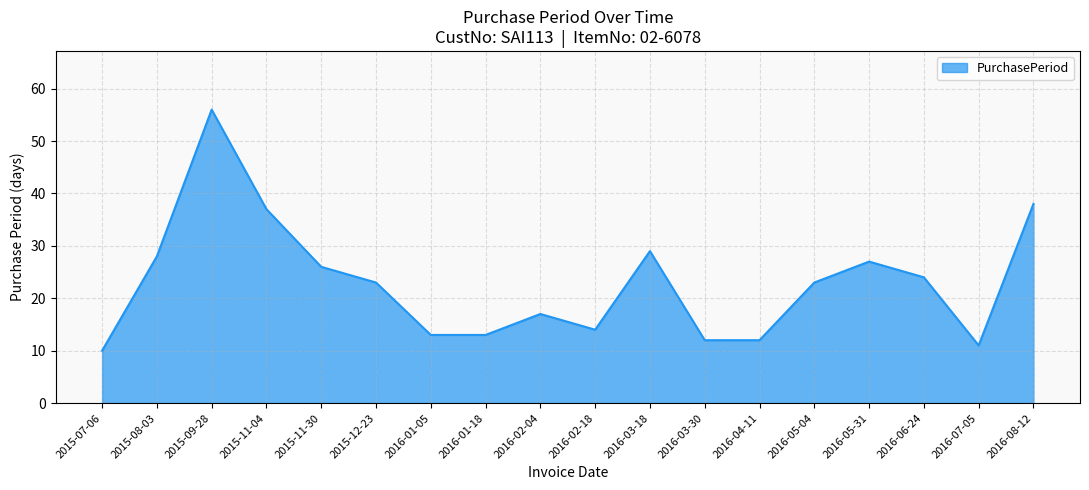

What is the minimum value shown in the chart?

10